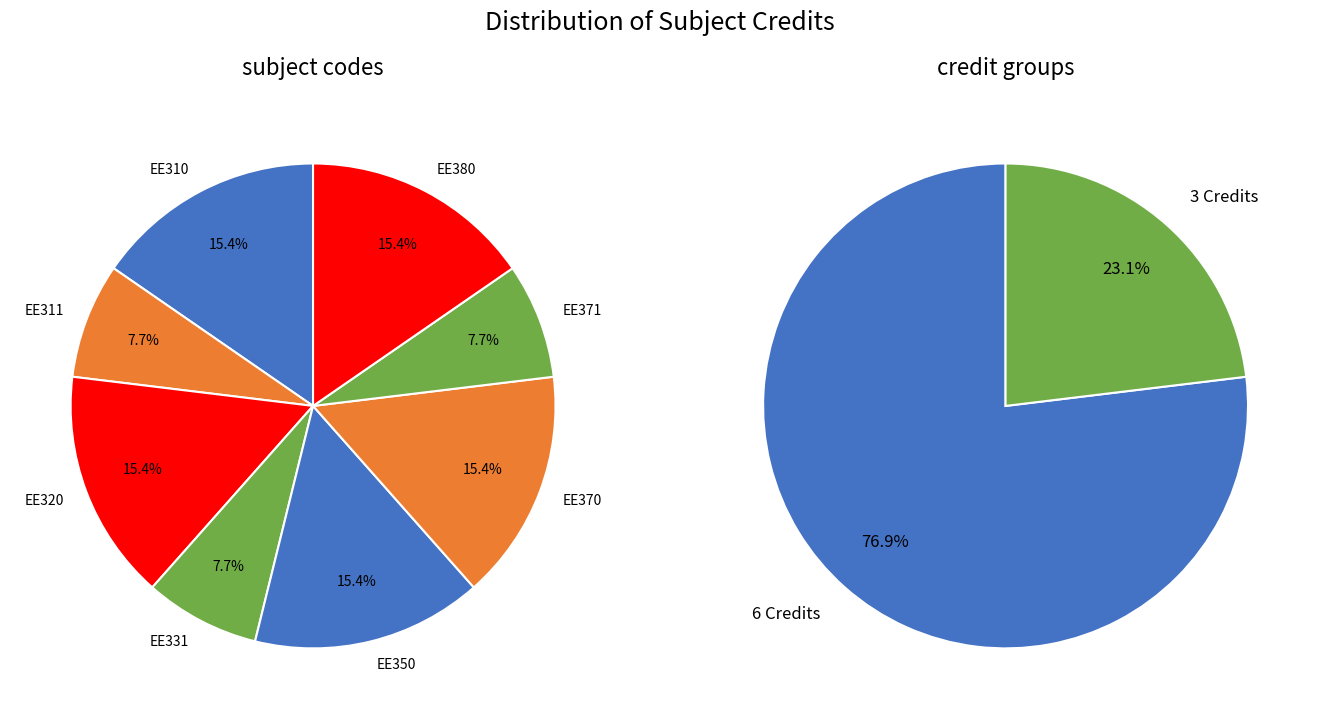

What percentage is the EE380 slice, to the nearest percent?

15%